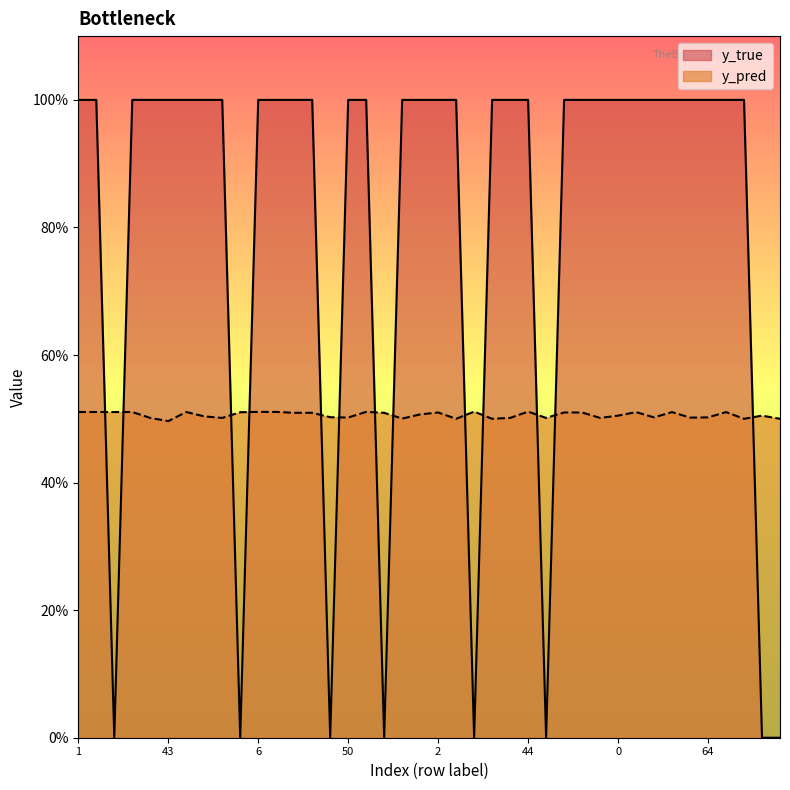

Does the chart have visible grid lines?

No